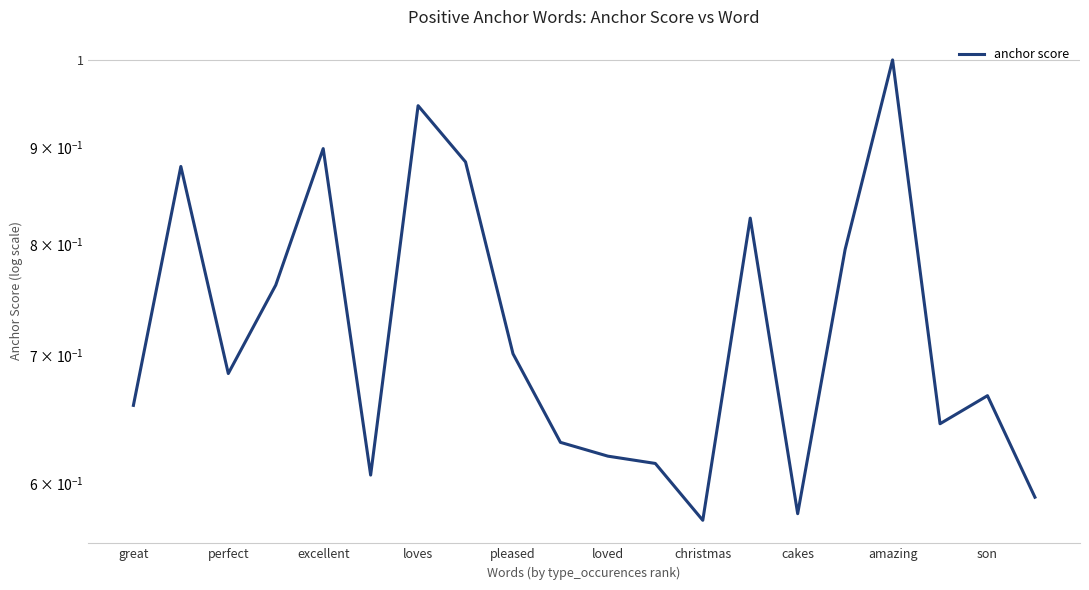

The value at loved is 0.6. True or false?

True